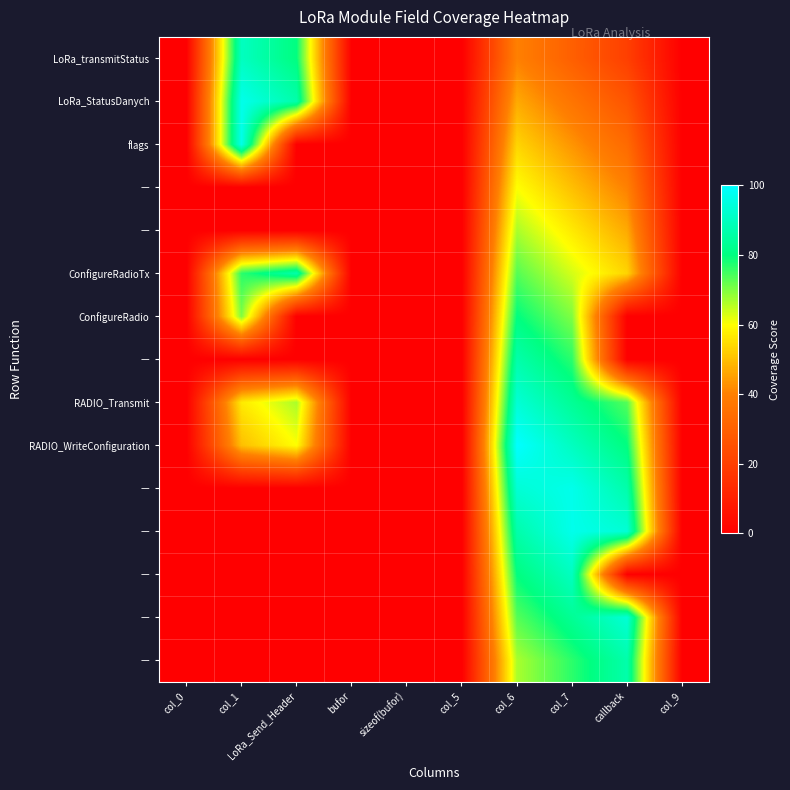

Which has a higher value, LoRa_Send_Header or col_7?

LoRa_Send_Header